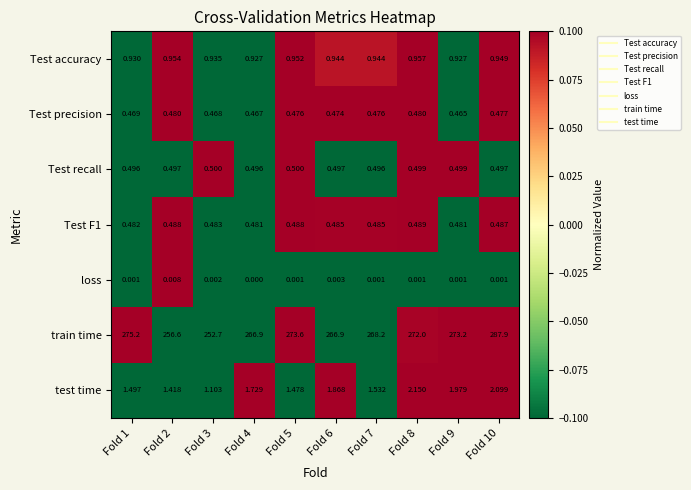

How many data points does each series have?

10